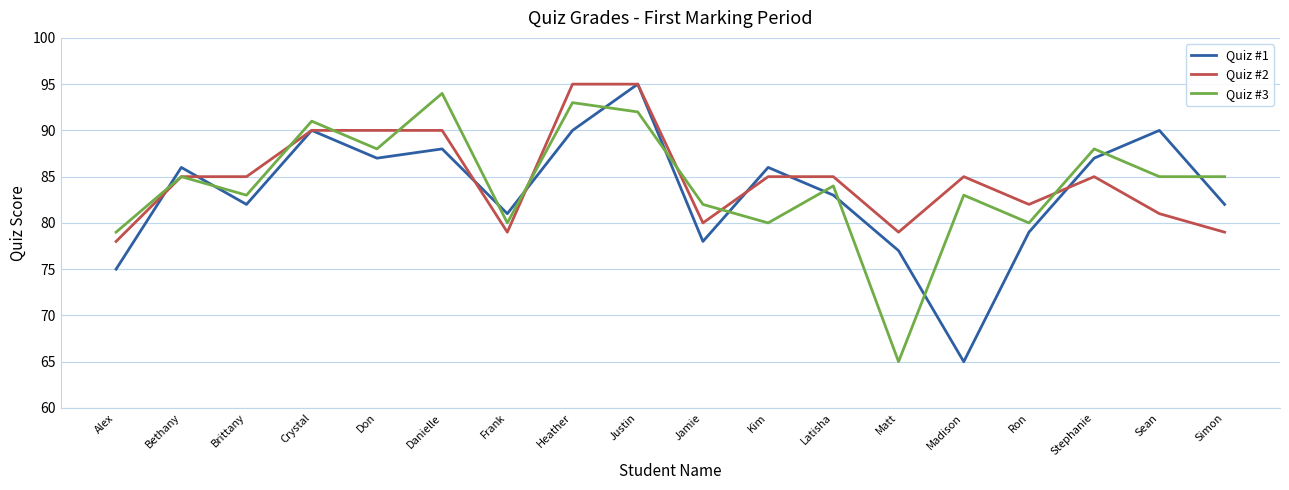

Reading right to left, transcribe all the data shown in this chart.

Quiz #1: 82	90	87	79	65	77	83	86	78	95	90	81	88	87	90	82	86	75
Quiz #2: 79	81	85	82	85	79	85	85	80	95	95	79	90	90	90	85	85	78
Quiz #3: 85	85	88	80	83	65	84	80	82	92	93	80	94	88	91	83	85	79